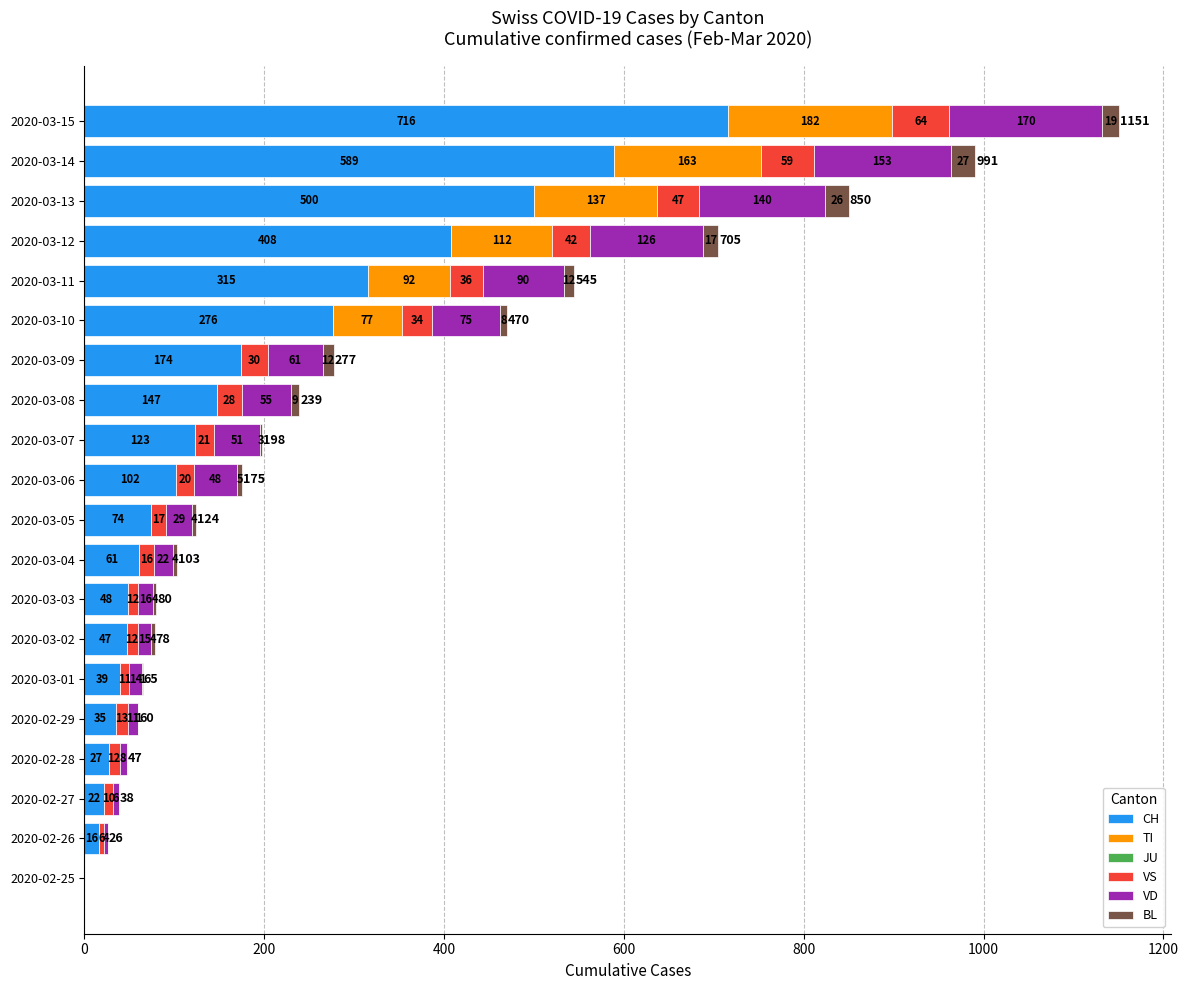

What is the approximate value of CH at 2020-03-15?

716